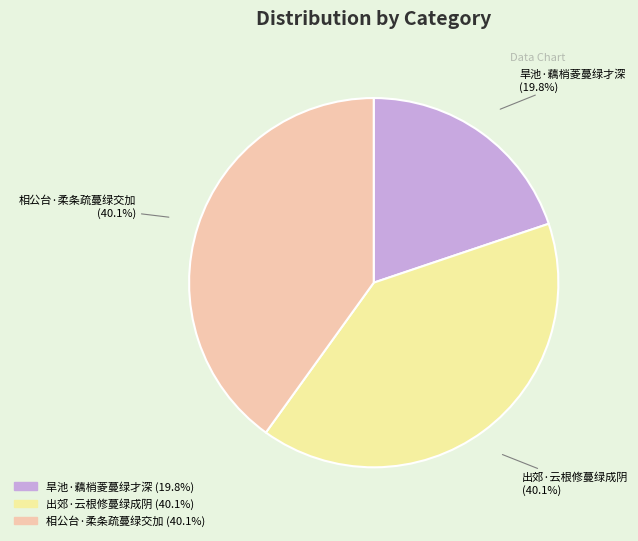

Which slice is the smallest?

旱池·藕梢菱蔓绿才深